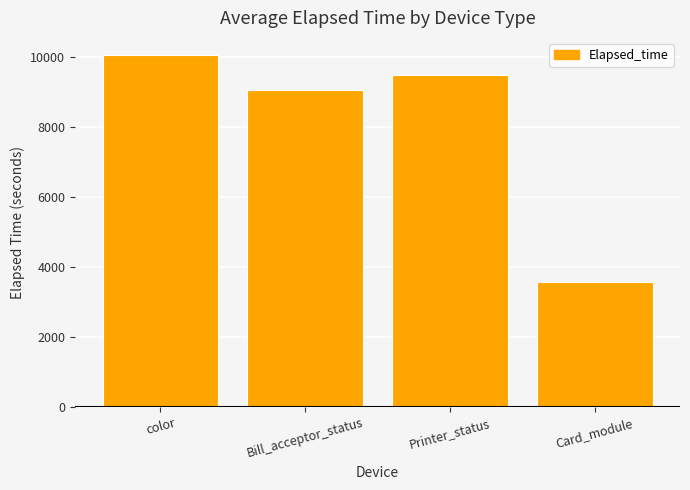

True or false: the data shows 9490.0 at Printer_status.

True